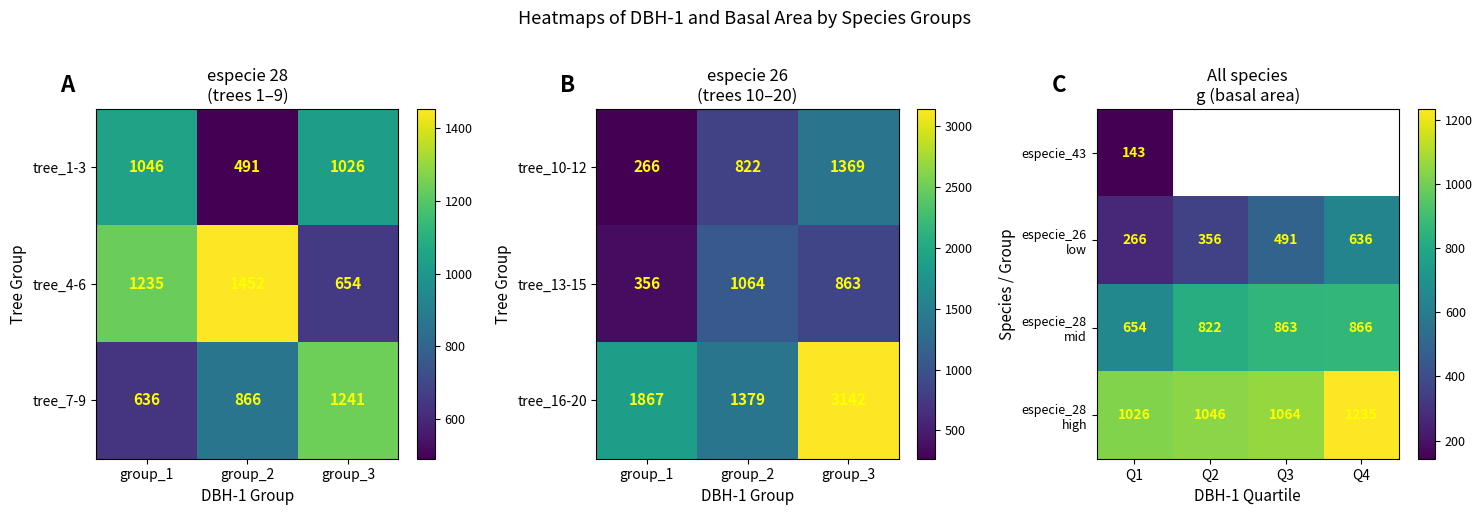

True or false: tree_1-3 has a value of 1877 at group_1.

False